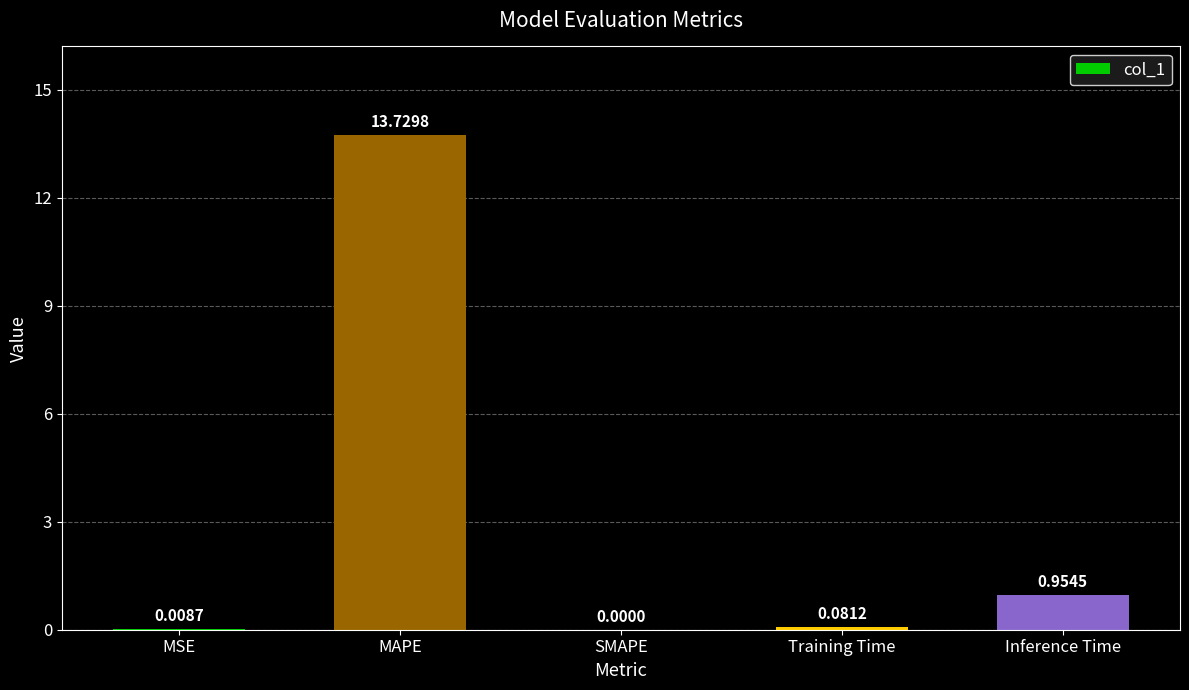

What is the change in value from SMAPE to Inference Time?

+1.0